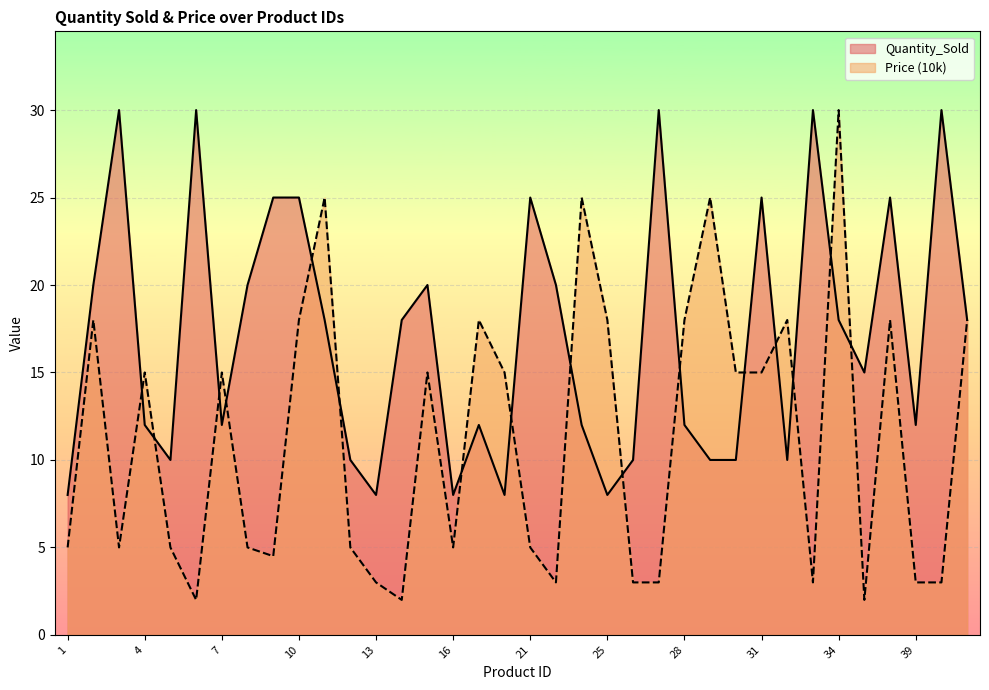

The value of Price (10k) at 3 is 1.2. True or false?

False